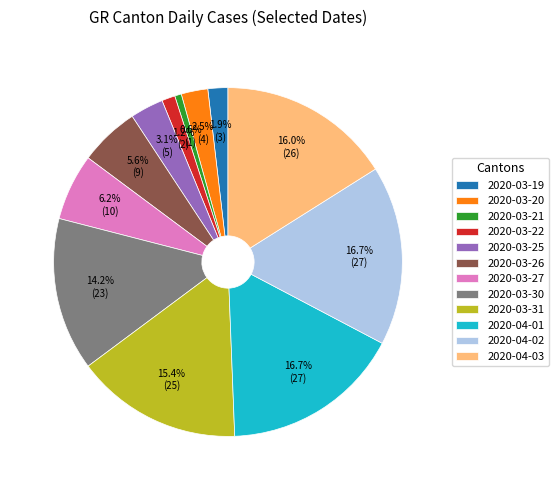

Which category has the smallest portion of the pie?

2020-03-21